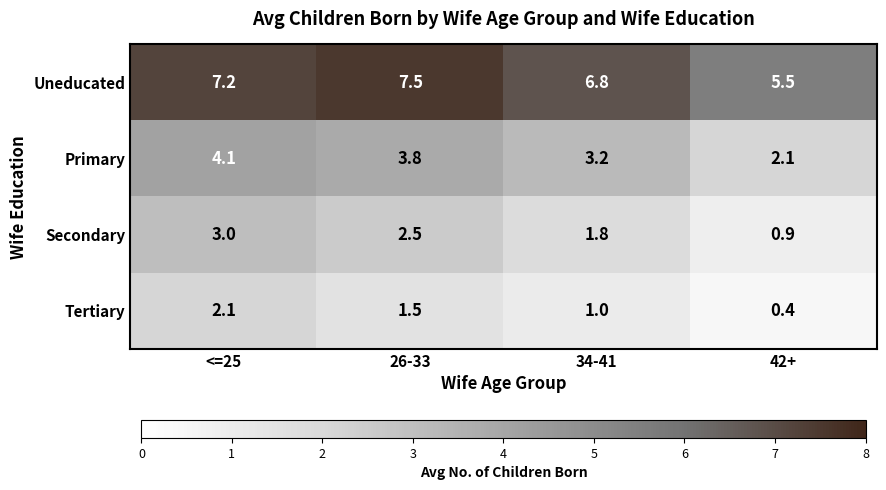

The value of Primary at 34-41 is 3.2. True or false?

True